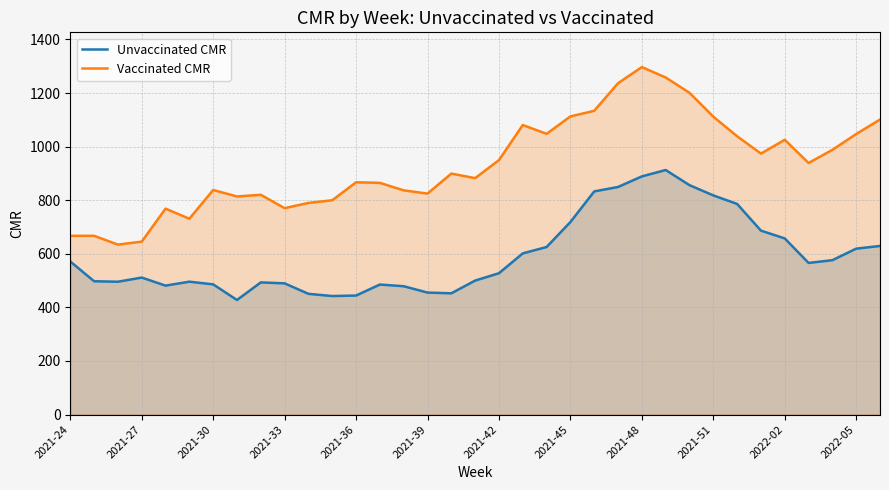

What is the difference between the maximum and minimum values in the Unvaccinated CMR series?

485.1